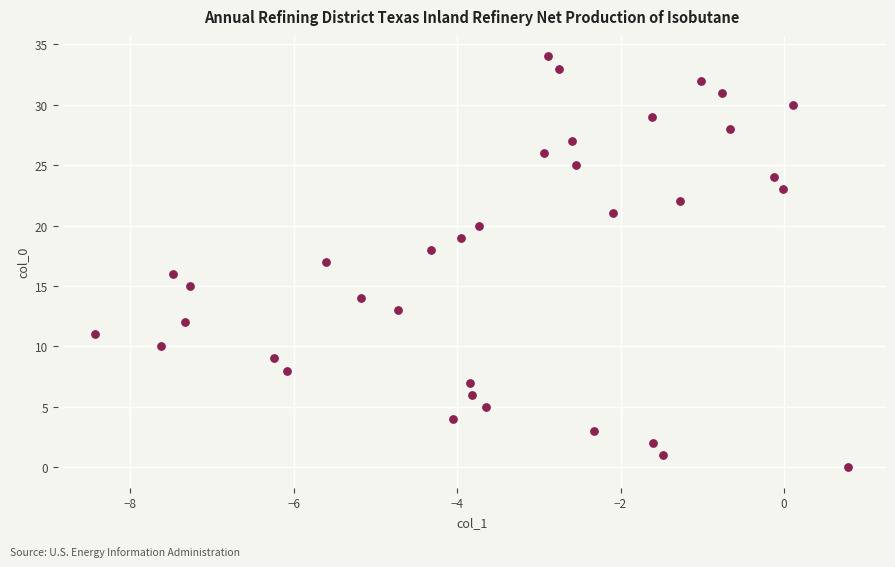

What is the range of Y values (max minus min)?

34